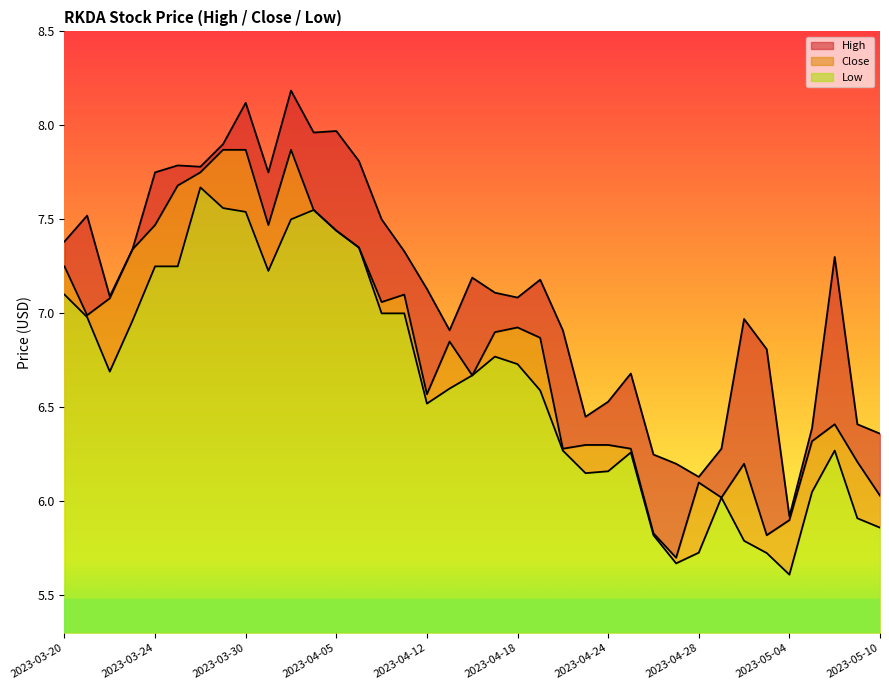

List the labels in order of Low value, smallest first.

2023-05-04, 2023-04-27, 2023-05-03, 2023-04-28, 2023-05-02, 2023-04-26, 2023-05-10, 2023-05-09, 2023-05-01, 2023-05-05, 2023-04-21, 2023-04-24, 2023-04-25, 2023-04-20, 2023-05-08, 2023-04-12, 2023-04-19, 2023-04-13, 2023-04-14, 2023-03-22, 2023-04-18, 2023-04-17, 2023-03-23, 2023-03-21, 2023-04-10, 2023-04-11, 2023-03-20, 2023-03-31, 2023-03-24, 2023-03-27, 2023-04-06, 2023-04-05, 2023-04-03, 2023-03-30, 2023-04-04, 2023-03-29, 2023-03-28